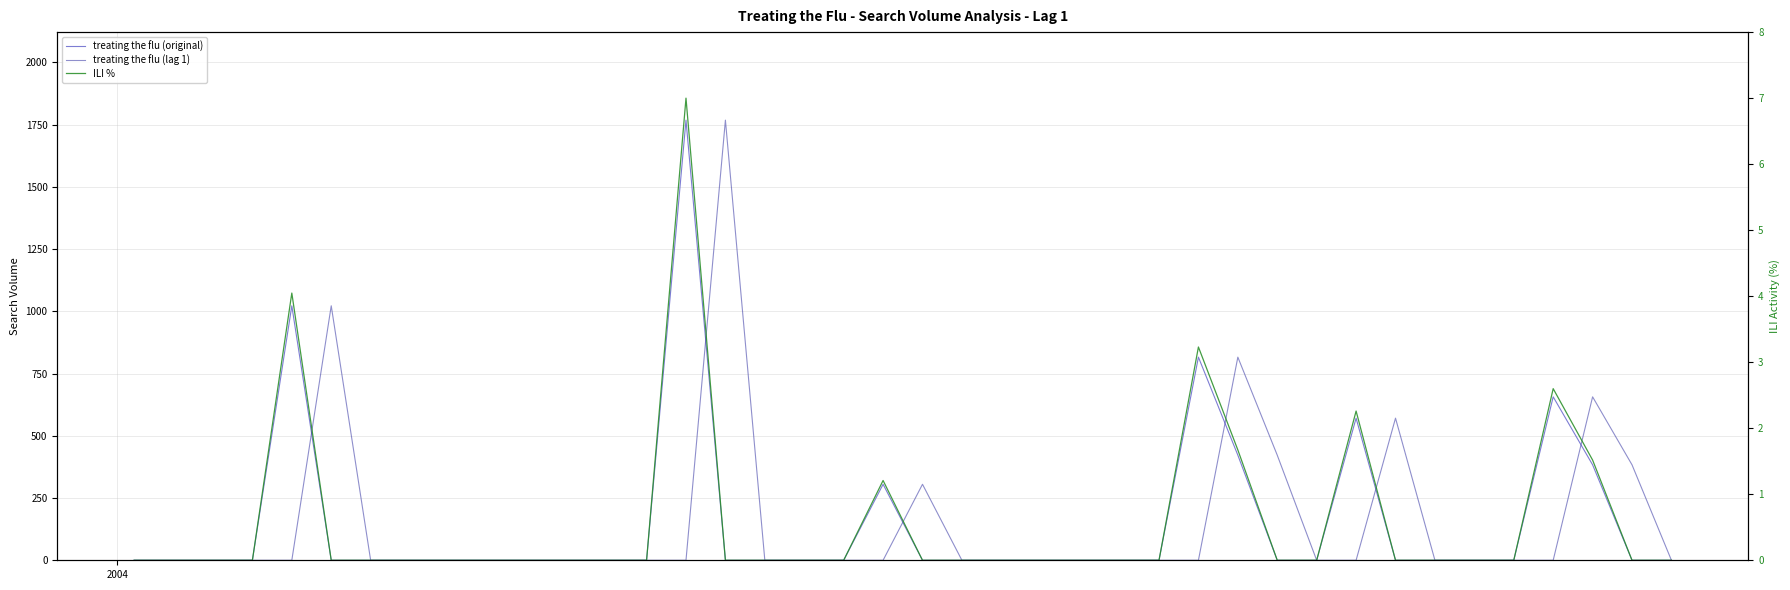

Reading left to right, list all the values displayed in this chart.

treating the flu (original): 0.0	0.0	0.0	0.0	1022.1	0.0	0.0	0.0	0.0	0.0	0.0	0.0	0.0	0.0	1767.7	0.0	0.0	0.0	0.0	305.2	0.0	0.0	0.0	0.0	0.0	0.0	0.0	815.8	422.1	0.0	0.0	570.8	0.0	0.0	0.0	0.0	656.4	383.4	0.0	0.0
treating the flu (lag 1): 0.0	0.0	0.0	0.0	0.0	1022.1	0.0	0.0	0.0	0.0	0.0	0.0	0.0	0.0	0.0	1767.7	0.0	0.0	0.0	0.0	305.2	0.0	0.0	0.0	0.0	0.0	0.0	0.0	815.8	422.1	0.0	0.0	570.8	0.0	0.0	0.0	0.0	656.4	383.4	0.0
ILI %: 0.0	0.0	0.0	0.0	4.0	0.0	0.0	0.0	0.0	0.0	0.0	0.0	0.0	0.0	7.0	0.0	0.0	0.0	0.0	1.2	0.0	0.0	0.0	0.0	0.0	0.0	0.0	3.2	1.7	0.0	0.0	2.3	0.0	0.0	0.0	0.0	2.6	1.5	0.0	0.0